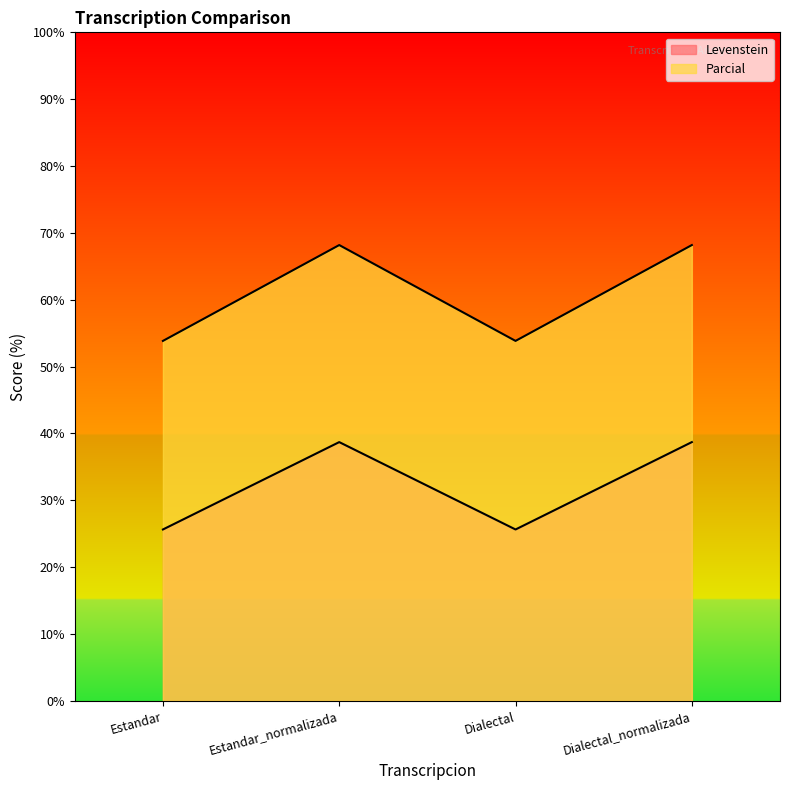

At which label is Levenstein closest to 32?

Estandar